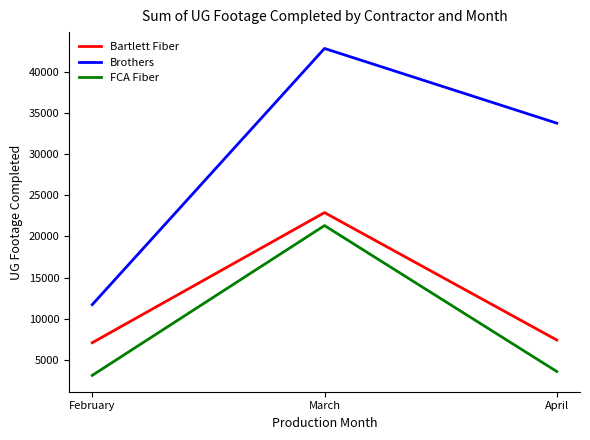

Which series has the largest total across all categories?

Brothers